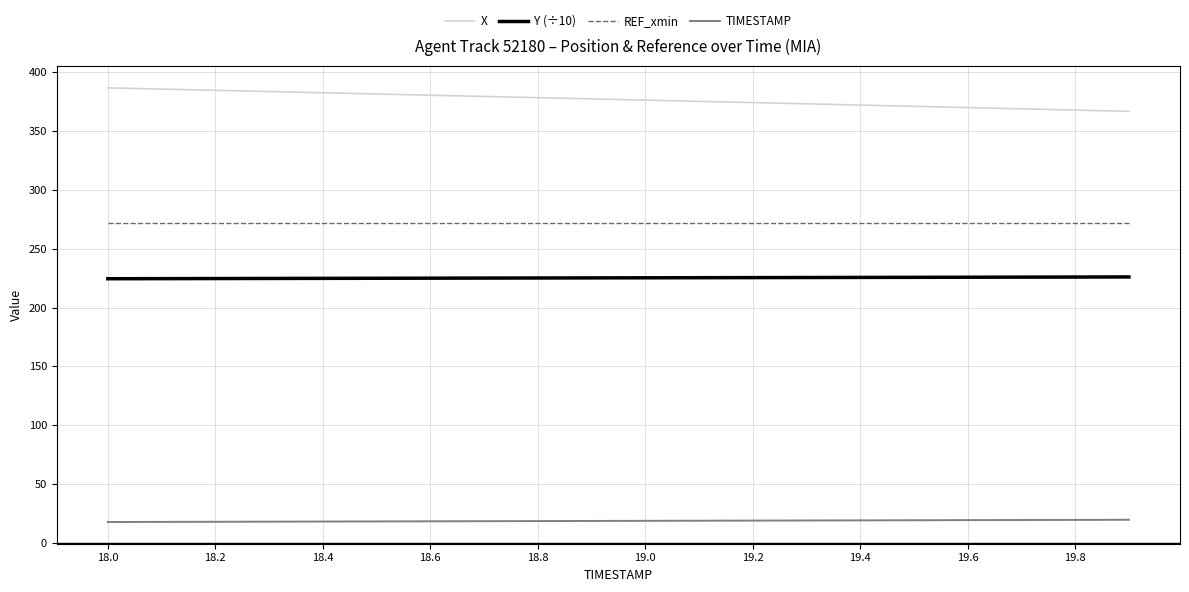

What is the minimum value for TIMESTAMP?

18.0